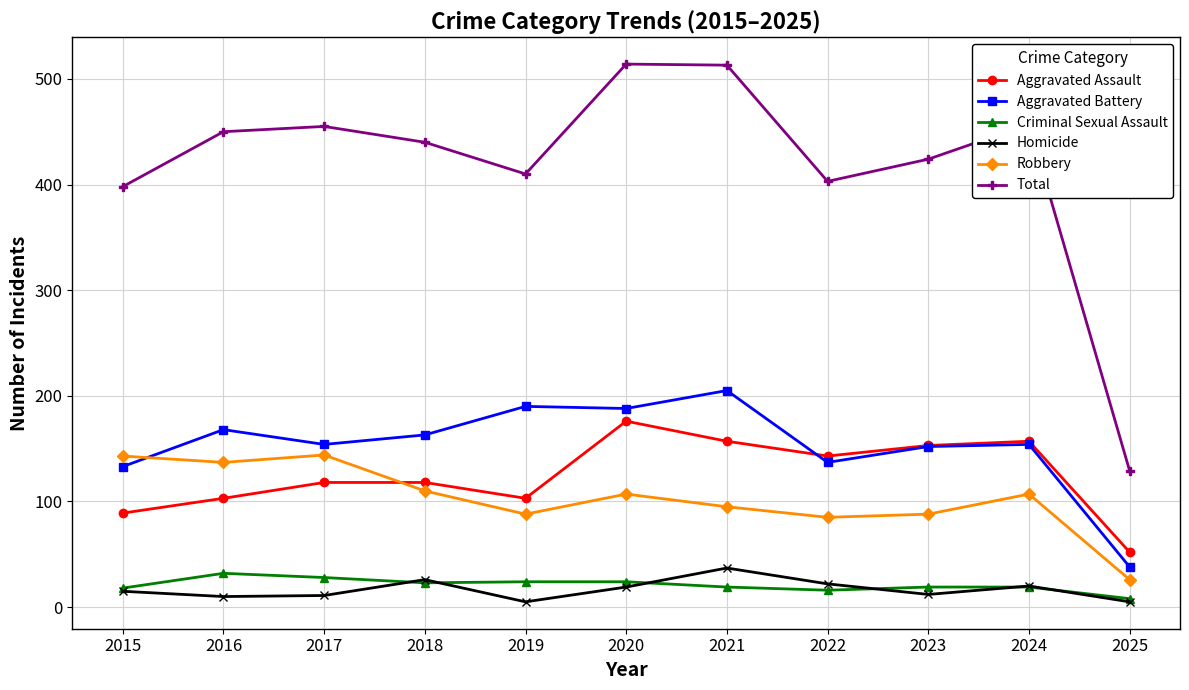

The Homicide series shows 19 at 2020. True or false?

True